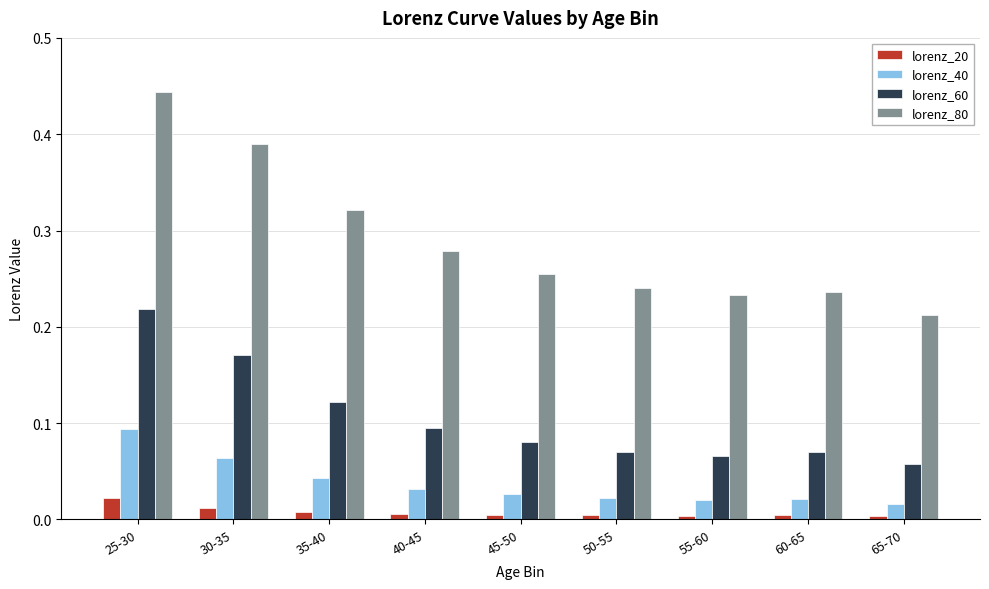

At how many categories does at least one series exceed 0?

9